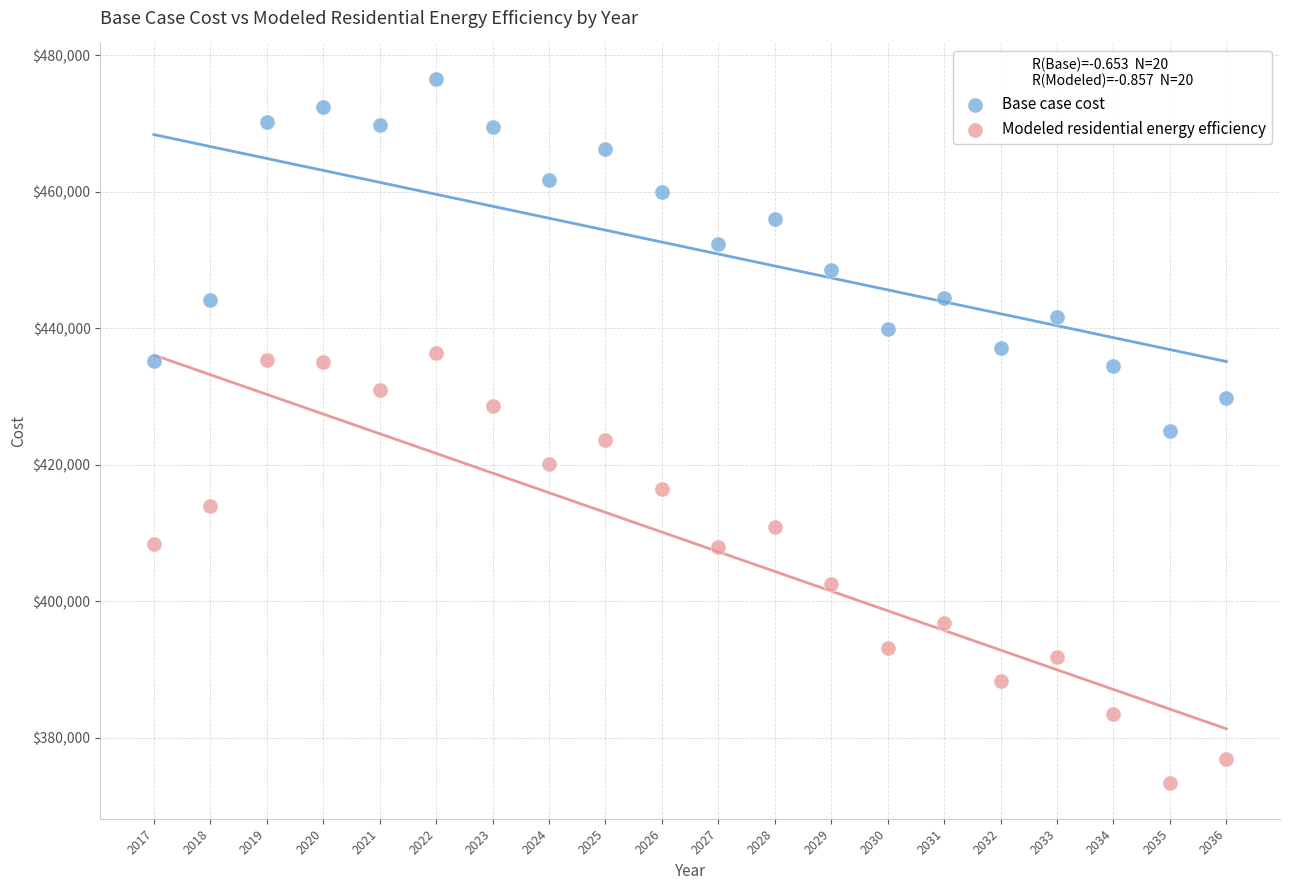

Which series has the largest Y range (max minus min)?

Modeled residential energy efficiency